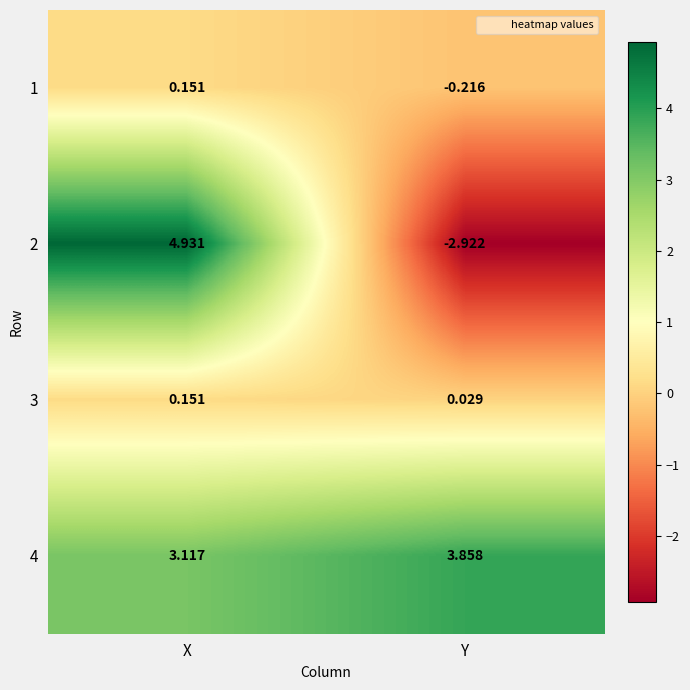

At Y, list the series in order from smallest to largest.

2, 1, 3, 4